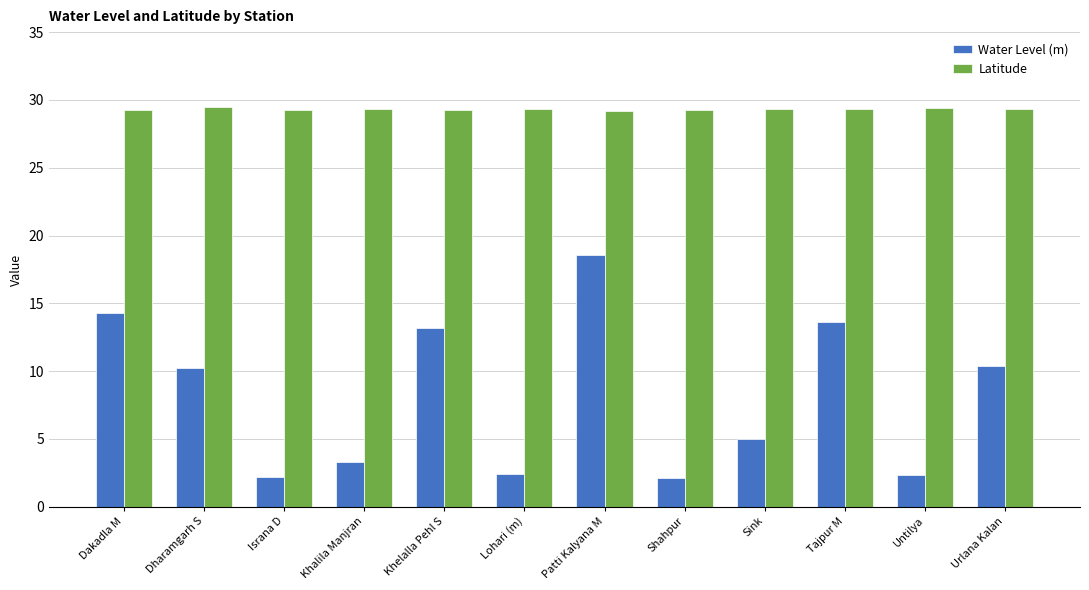

What is the total value across all series at Khalila Manjran?

32.6